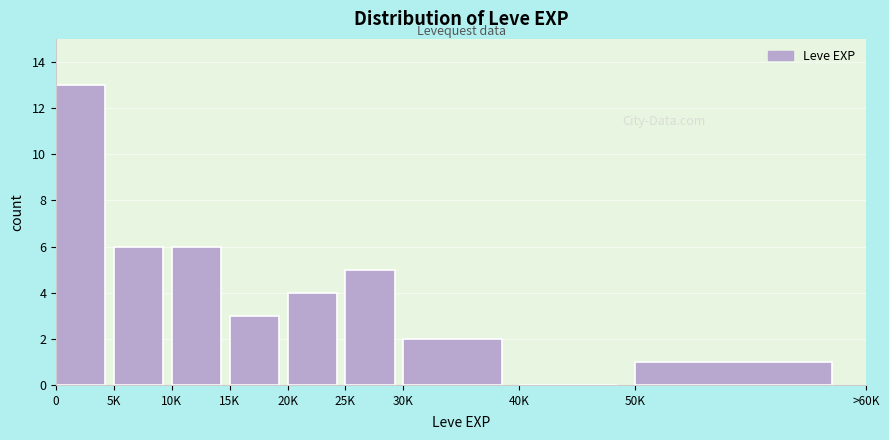

Reading left to right, extract all data points from this chart.

0=13	5K=6	10K=6	15K=3	20K=4	25K=5	30K=2	40K=0	50K=1